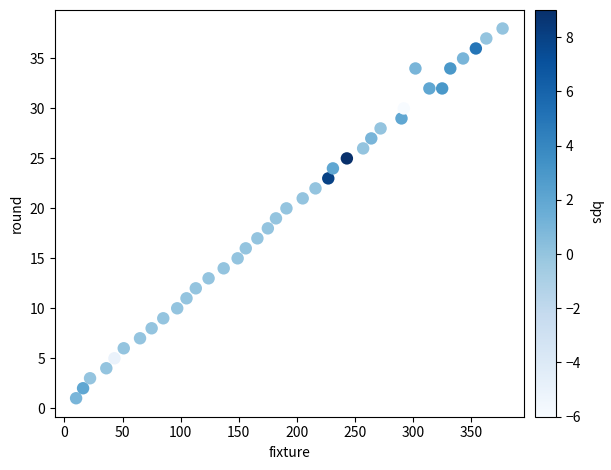

What is the range of X values (max minus min)?

367